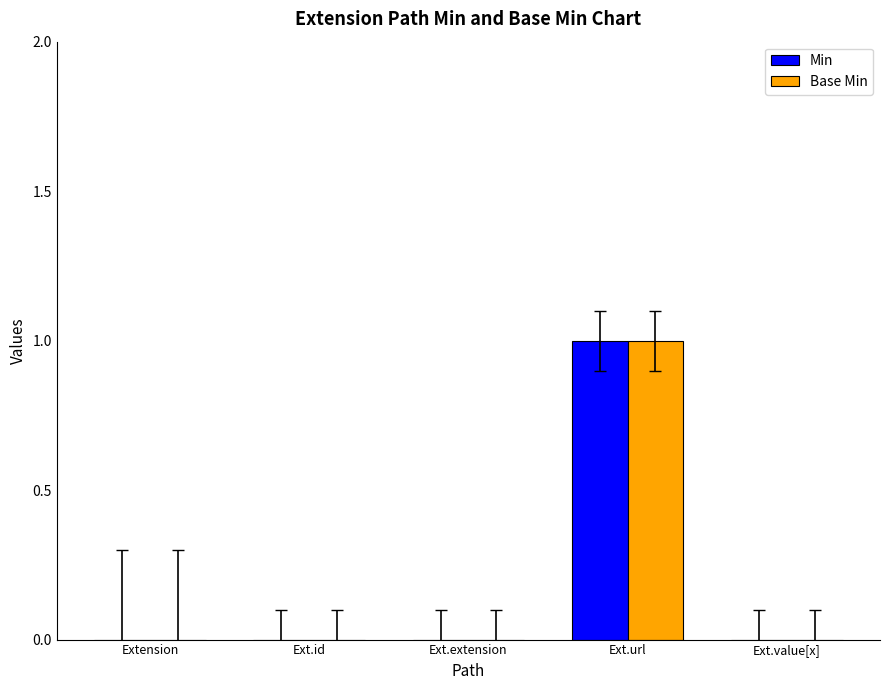

The Min series shows -1 at Ext.extension. True or false?

False